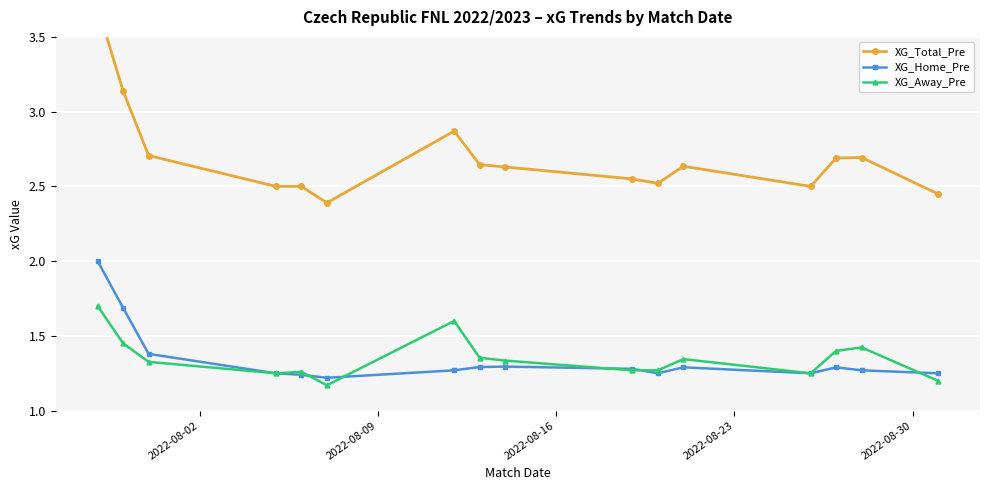

What is the highest value of the XG_Home_Pre series?

2.0